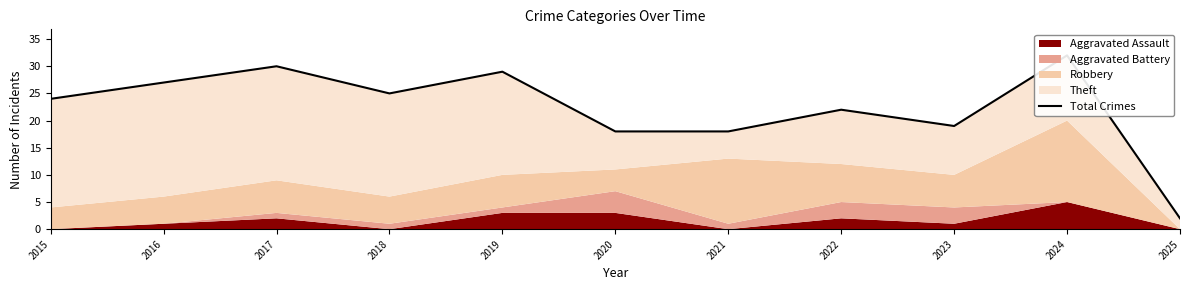

Where does the data first go above 24?

2016